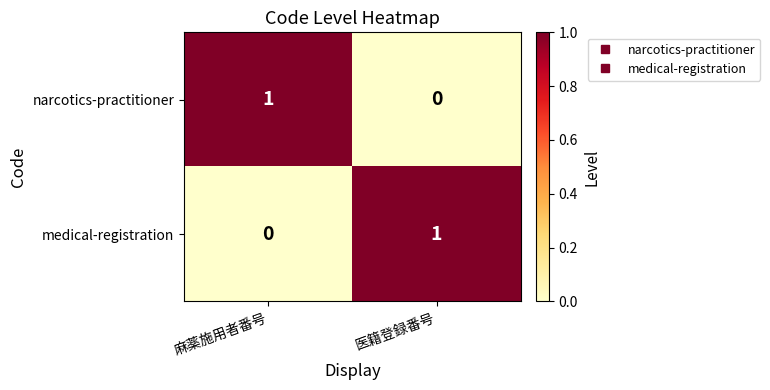

Reading left to right, list all the values displayed in this chart.

narcotics-practitioner: 麻薬施用者番号=1	医籍登録番号=0
medical-registration: 麻薬施用者番号=0	医籍登録番号=1